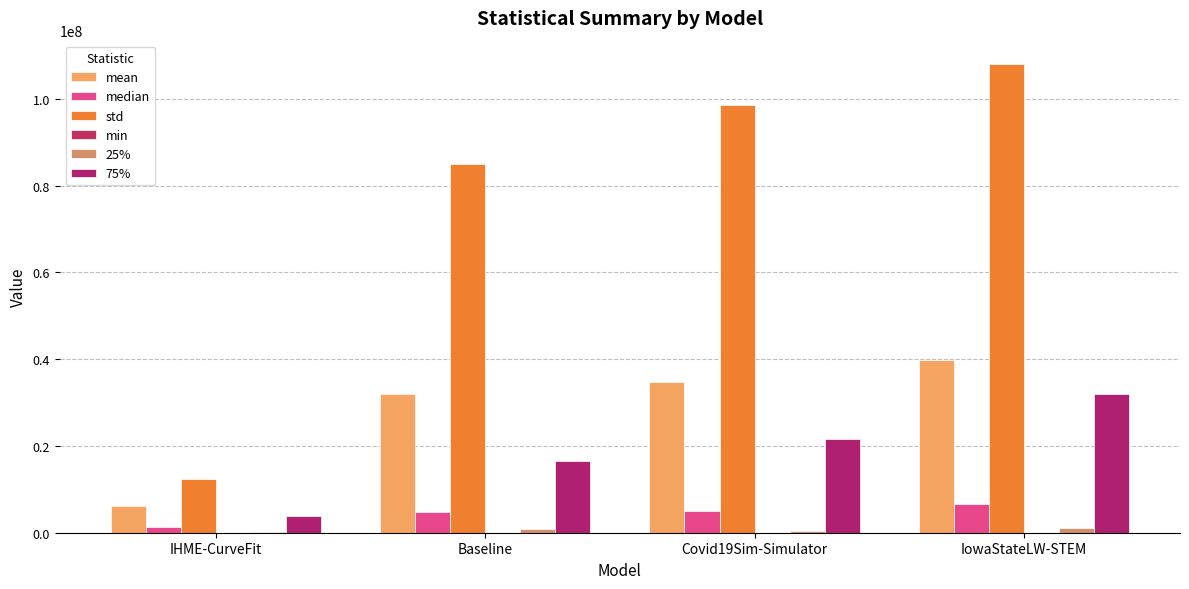

Reading left to right, what are all the values shown in this chart?

mean: IHME-CurveFit=6217136.2	Baseline=31906772.3	Covid19Sim-Simulator=34672492.5	IowaStateLW-STEM=39843479.7
median: IHME-CurveFit=1243617.3	Baseline=4814889.8	Covid19Sim-Simulator=5073743.1	IowaStateLW-STEM=6563844.0
std: IHME-CurveFit=12339427.5	Baseline=84914101.1	Covid19Sim-Simulator=98589222.9	IowaStateLW-STEM=108016290.1
min: IHME-CurveFit=2402.1	Baseline=4412.8	Covid19Sim-Simulator=1036.5	IowaStateLW-STEM=4297.2
25%: IHME-CurveFit=178215.3	Baseline=840122.8	Covid19Sim-Simulator=449507.6	IowaStateLW-STEM=1109396.5
75%: IHME-CurveFit=3945174.6	Baseline=16568868.1	Covid19Sim-Simulator=21526404.5	IowaStateLW-STEM=32081728.5